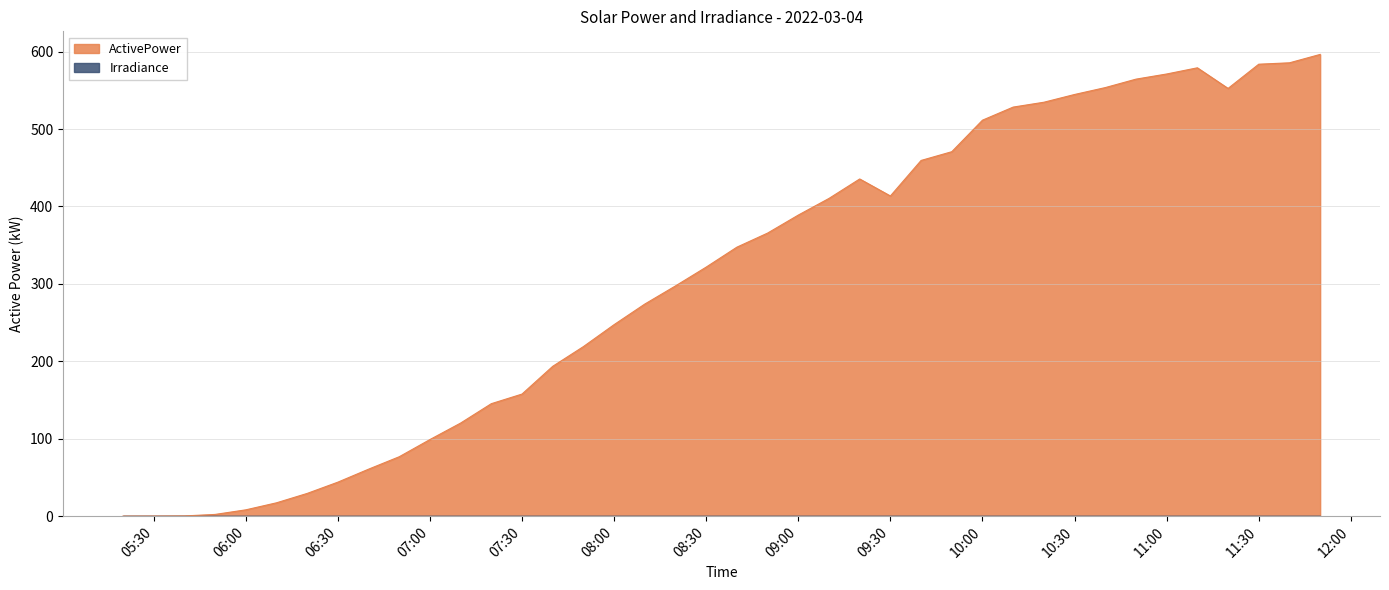

The value of ActivePower at 11:00 is 571.0. True or false?

True